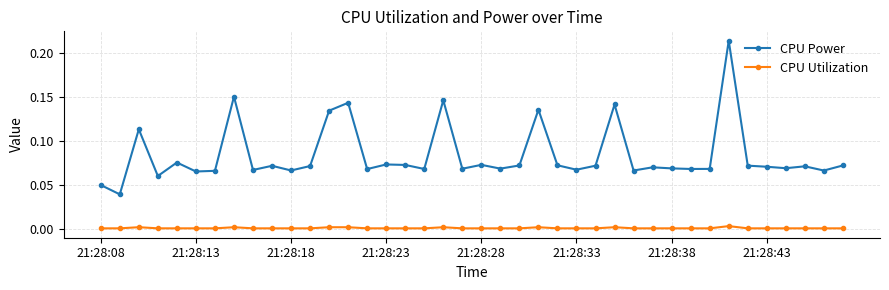

Which series has the largest total across all categories?

CPU Power